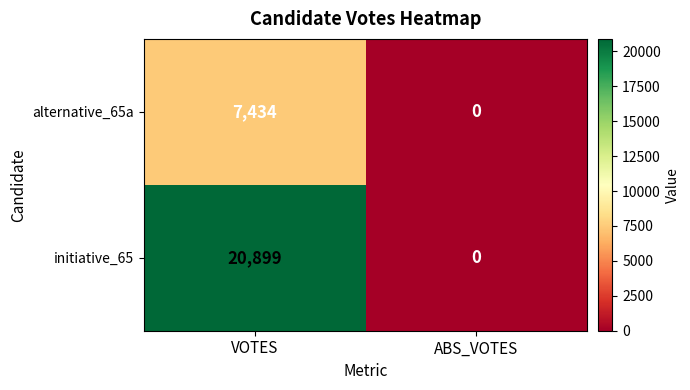

Rank the series by their average value, from highest to lowest.

initiative_65, alternative_65a